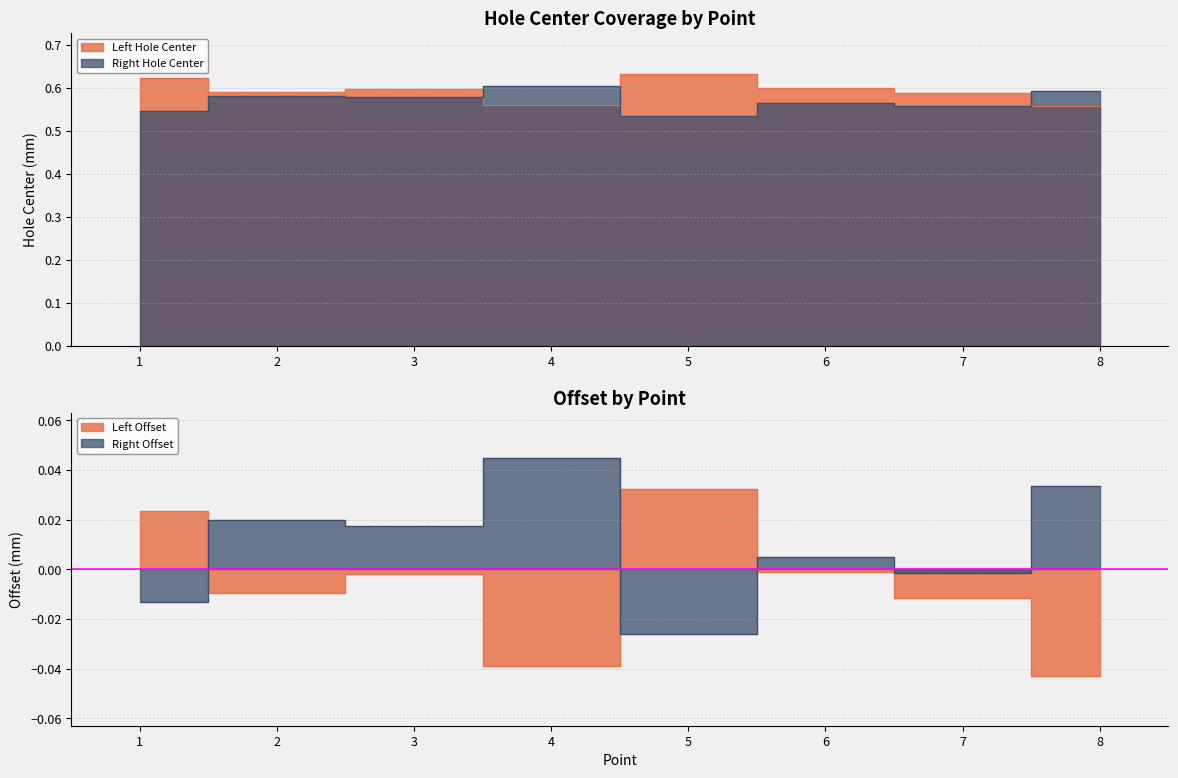

The Right Offset series shows 0.0 at 2. True or false?

False